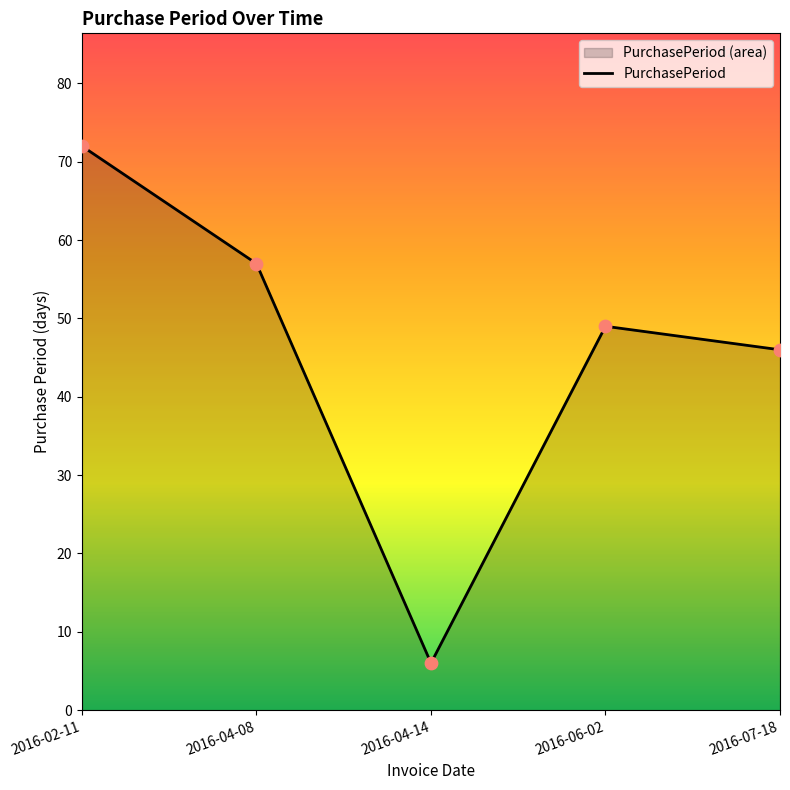

Approximately how many times larger is the value at 2016-04-14 compared to 2016-04-08?

0.1